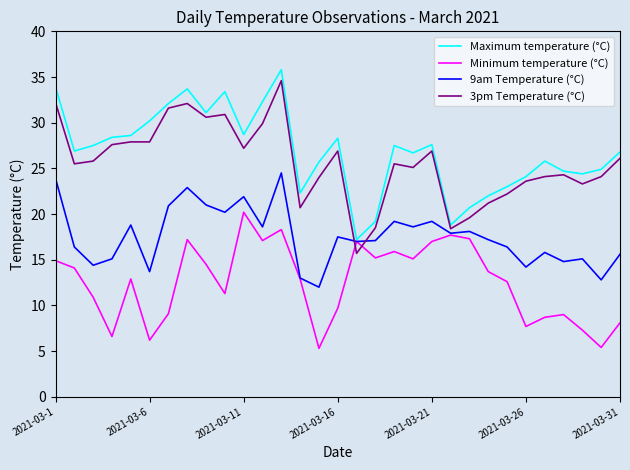

Which series has the largest range (max minus min)?

3pm Temperature (°C)